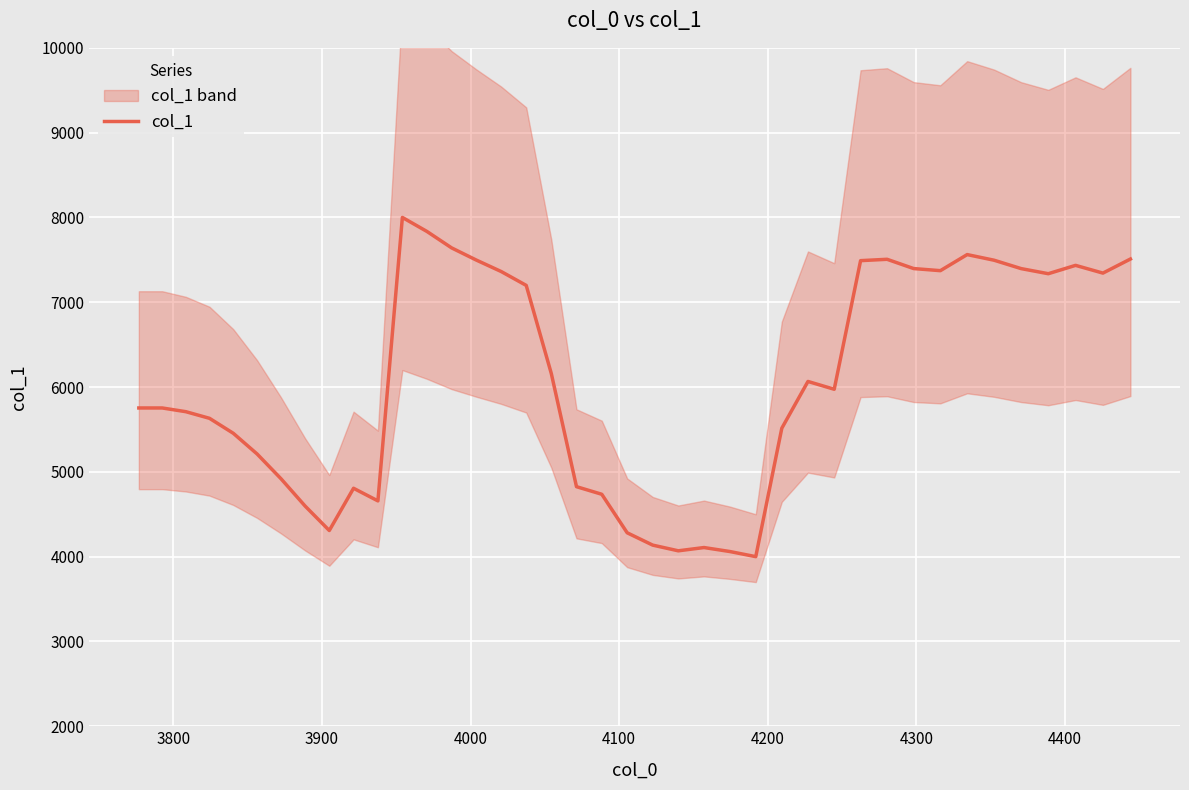

True or false: there are more than 2 points higher than both neighbors.

True